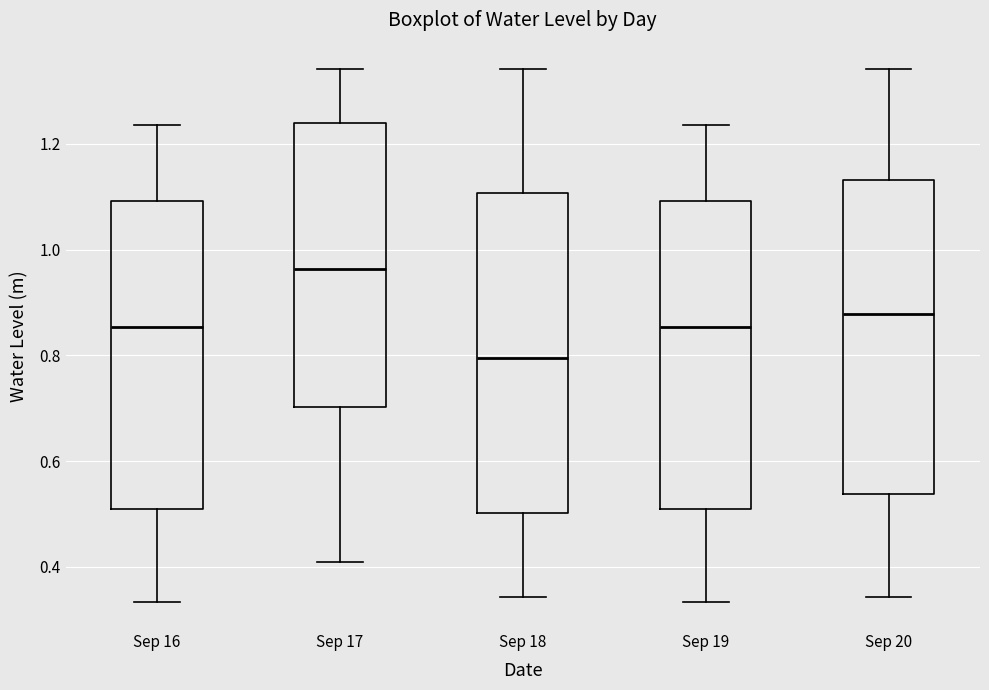

Which box has the lowest median line?

Sep 18